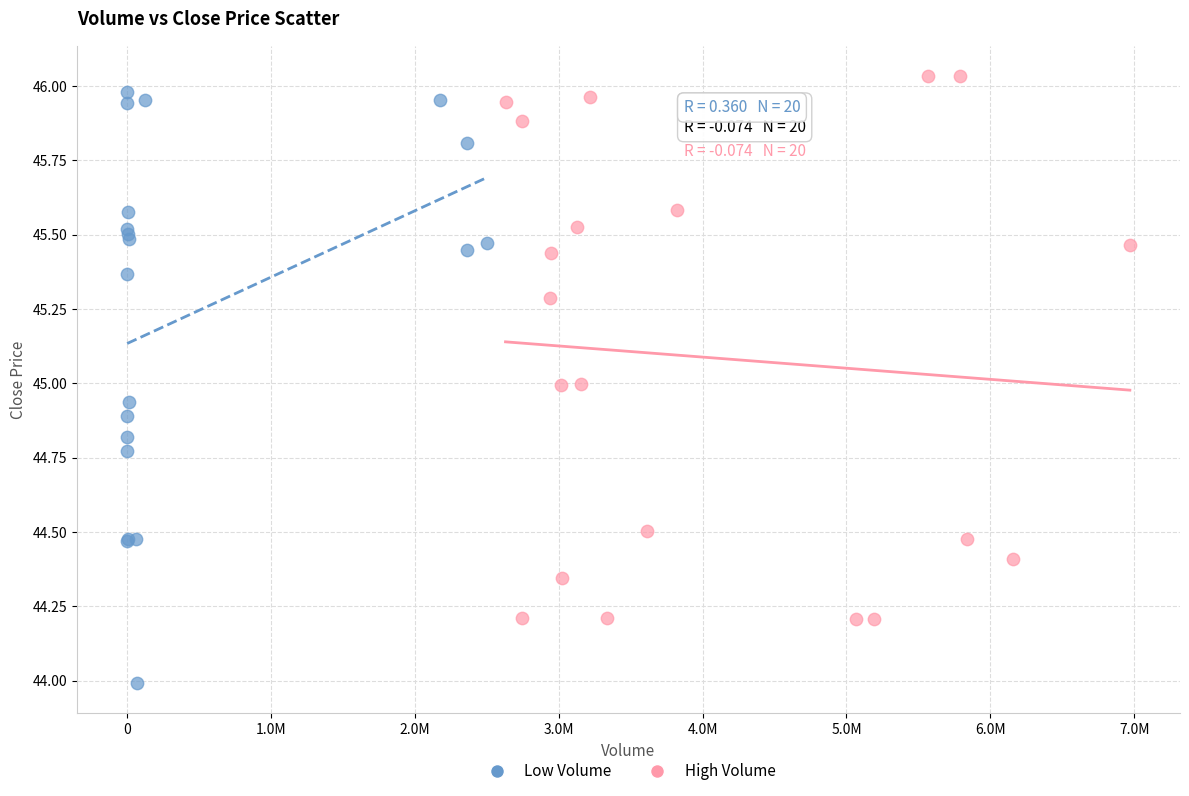

What are all the series names shown in the legend?

Low Volume, High Volume